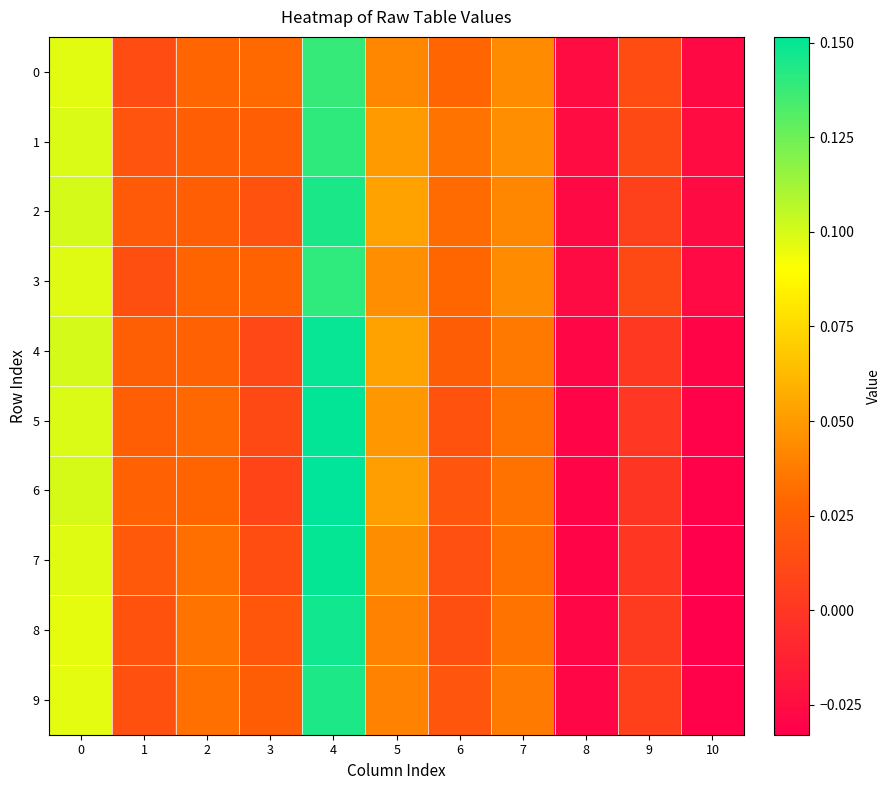

What is the total value across all series at 1?

0.2